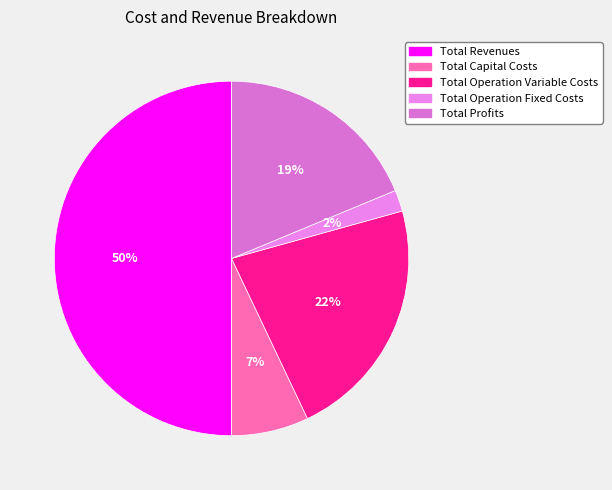

What percentage is the Total Operation Fixed Costs slice, to the nearest percent?

2%